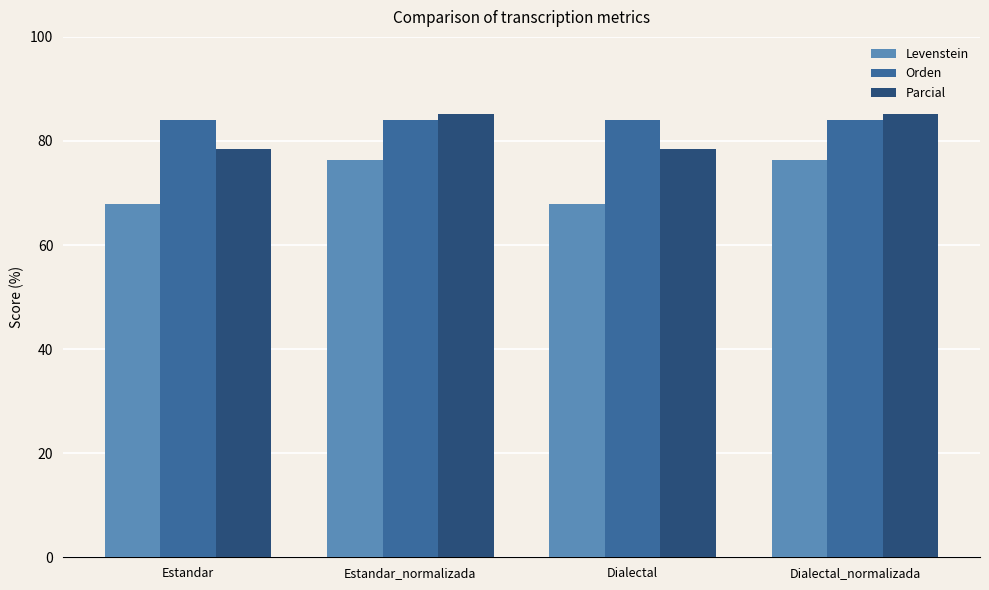

How many bars are there in each group?

3